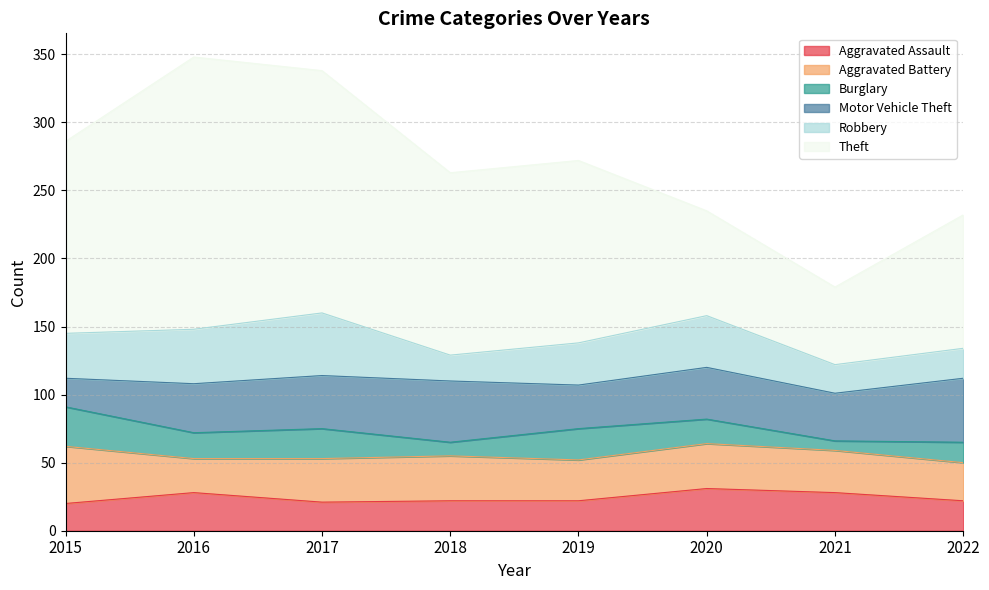

Reading left to right, transcribe all the data shown in this chart.

Aggravated Assault: 20	28	21	22	22	31	28	22
Aggravated Battery: 42	25	32	33	30	33	31	28
Burglary: 29	19	22	10	23	18	7	15
Motor Vehicle Theft: 21	36	39	45	32	38	35	47
Robbery: 33	40	46	19	31	38	21	22
Theft: 141	200	178	134	134	77	57	98